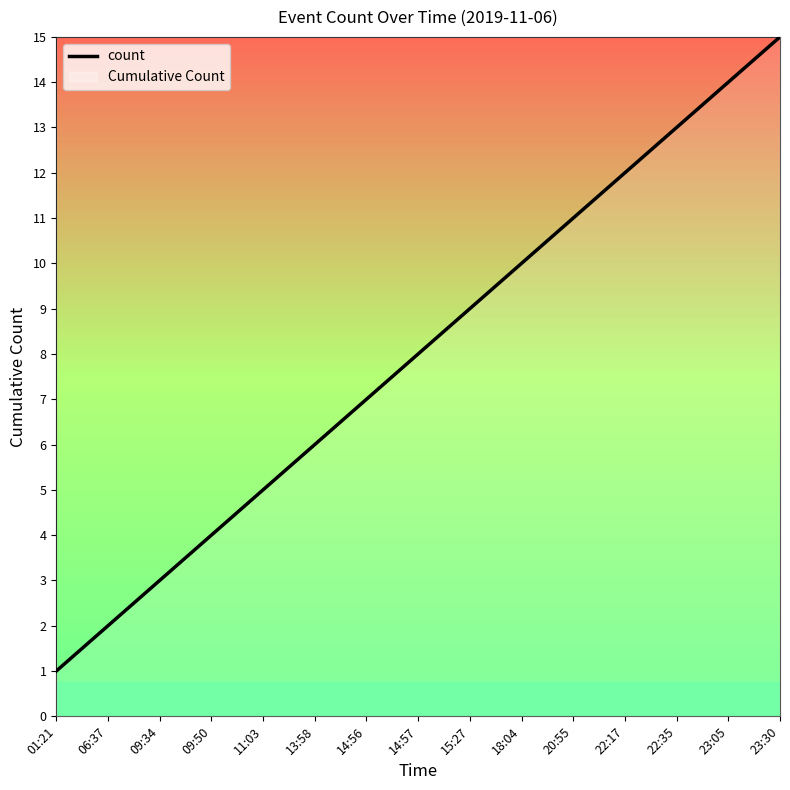

What is the label of the 14th point from the right?

06:37